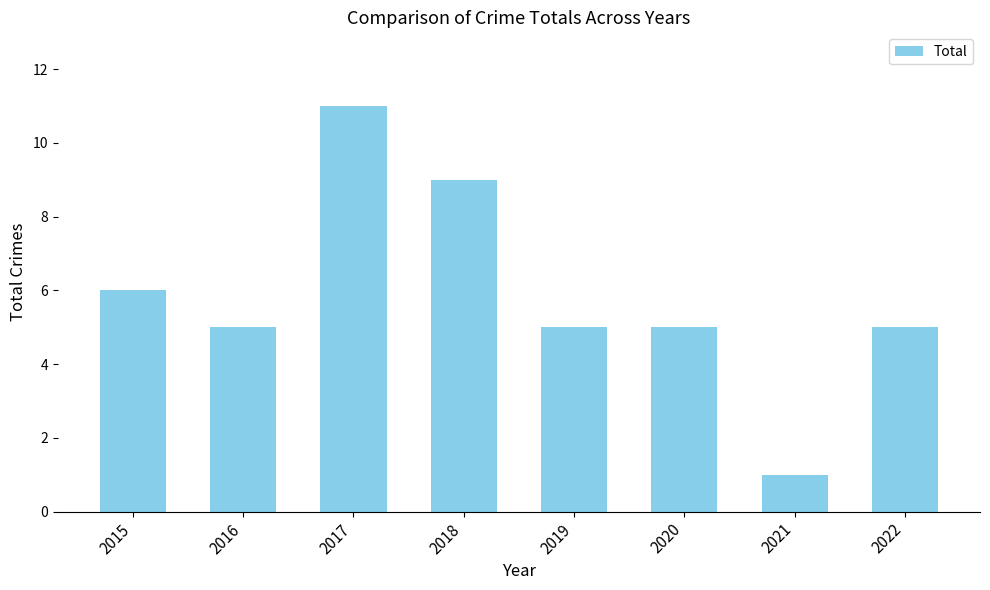

What is the difference between the values at 2022 and 2017?

6